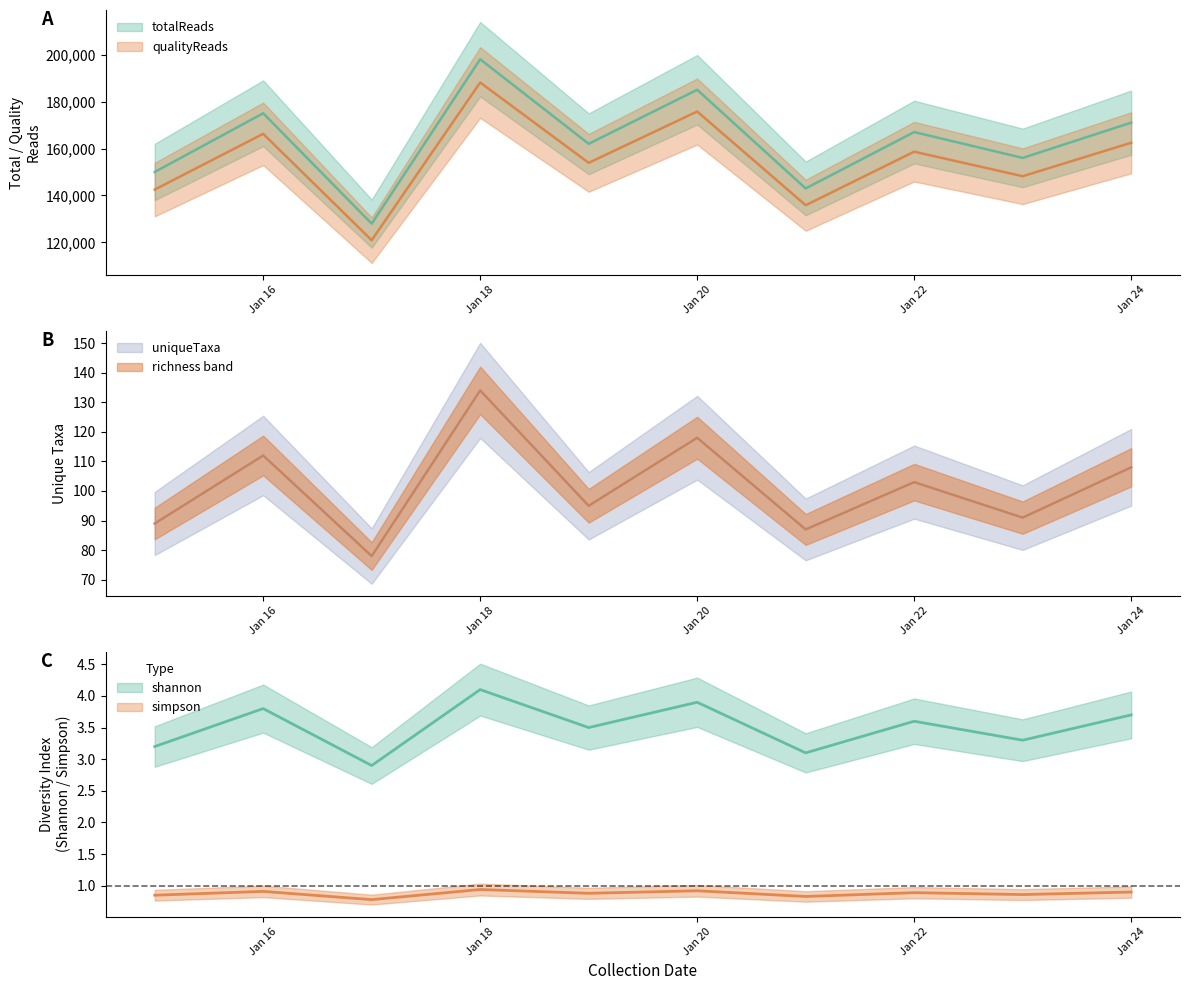

What is the value of the uniqueTaxa point at the 2nd from the left?

112